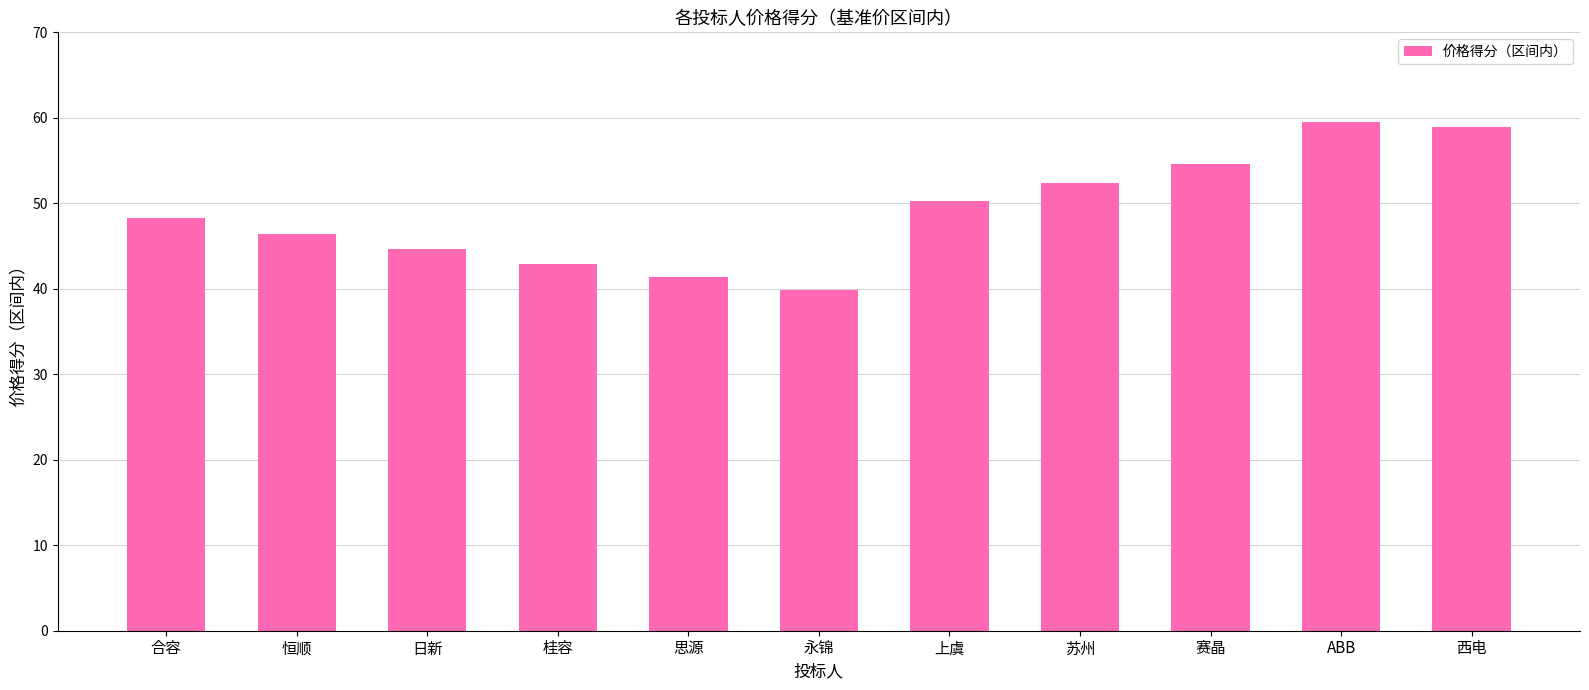

What is the value of the 1st bar from the left?

48.2